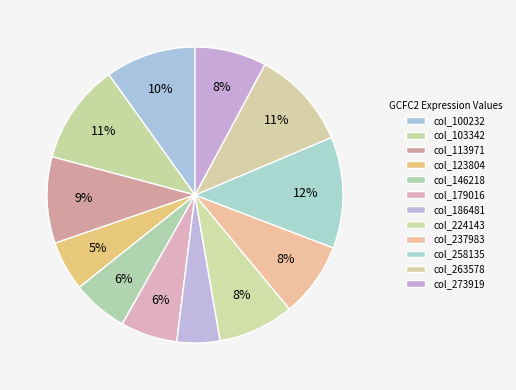

Does any single category account for the majority?

No